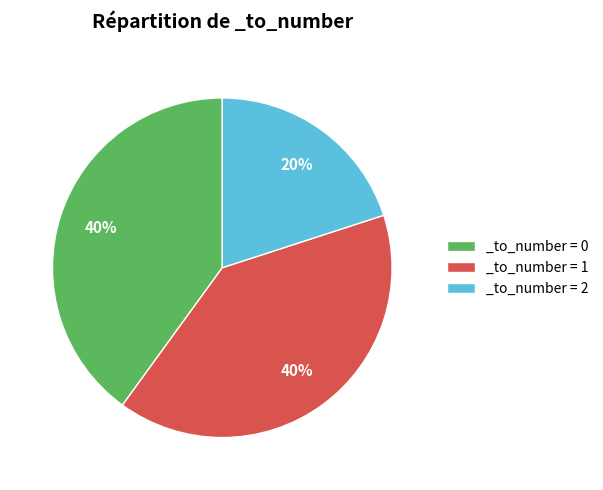

Is it true that _to_number = 2 is 14% of the pie?

False